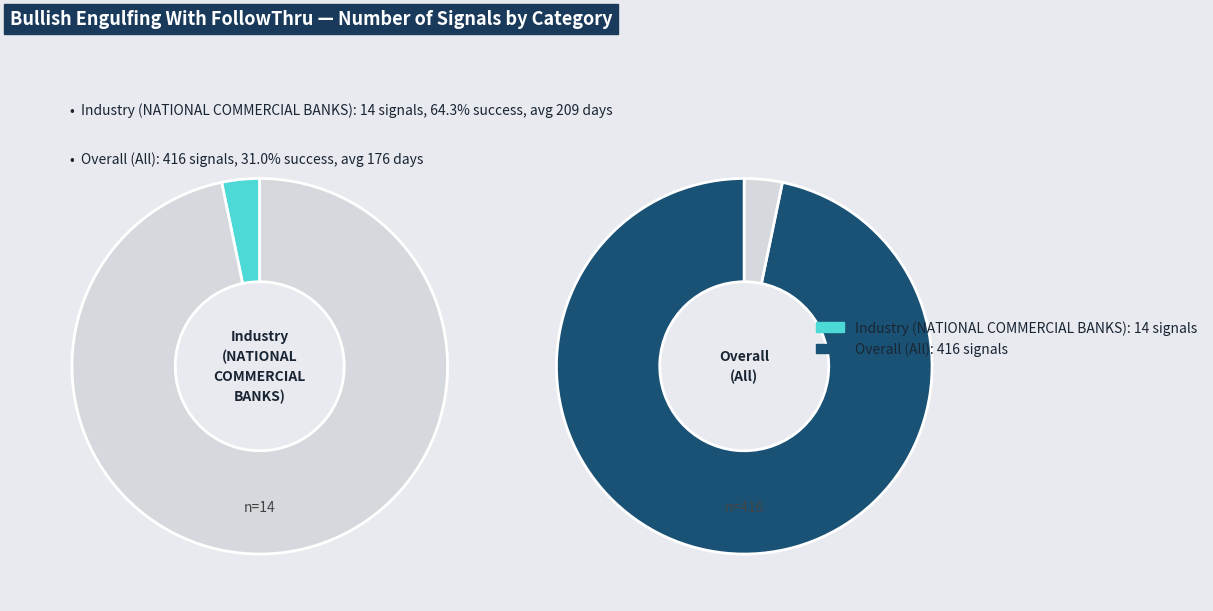

Is it true that Overall is 97% of the pie?

True